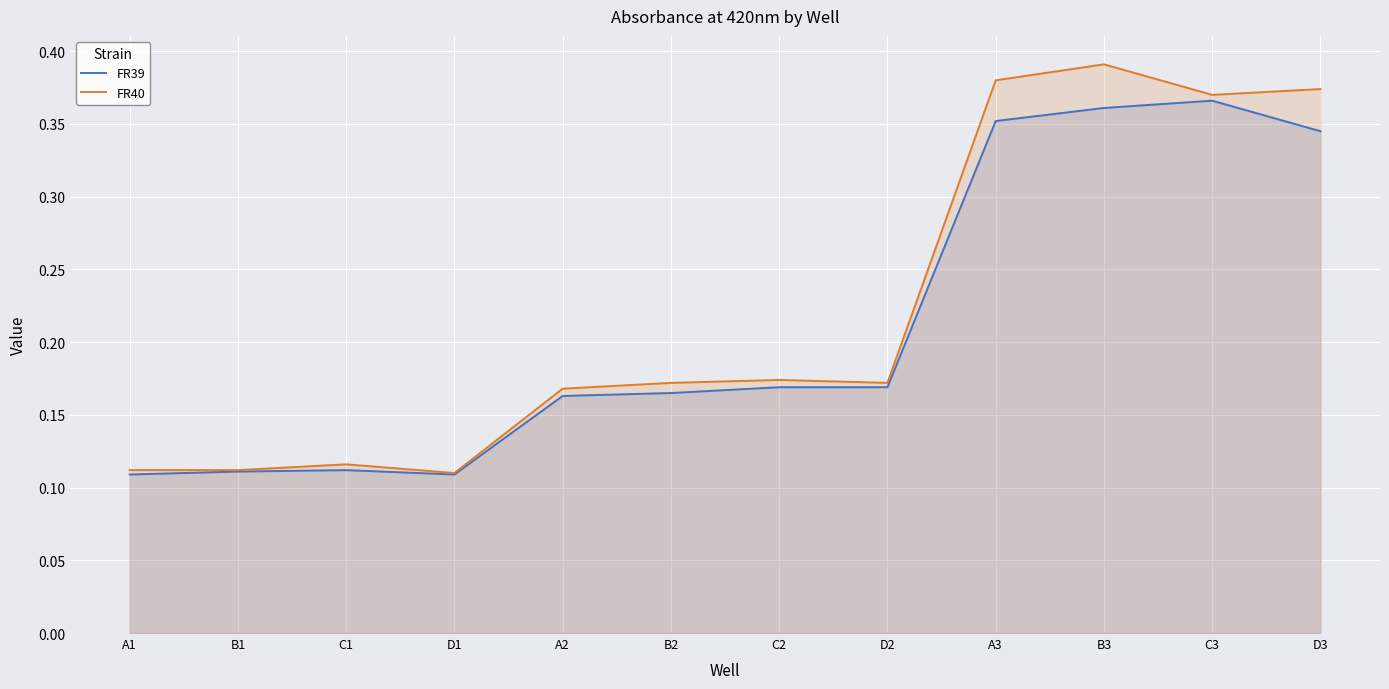

True or false: FR40 and FR39 cross at least once.

False